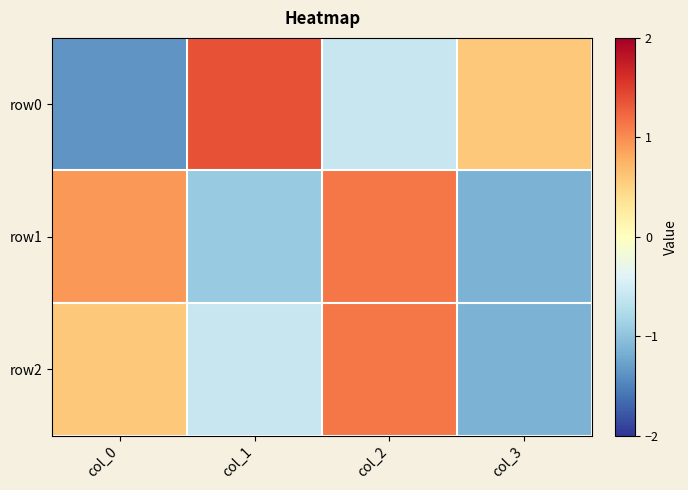

What is the smallest value displayed?

-1.4